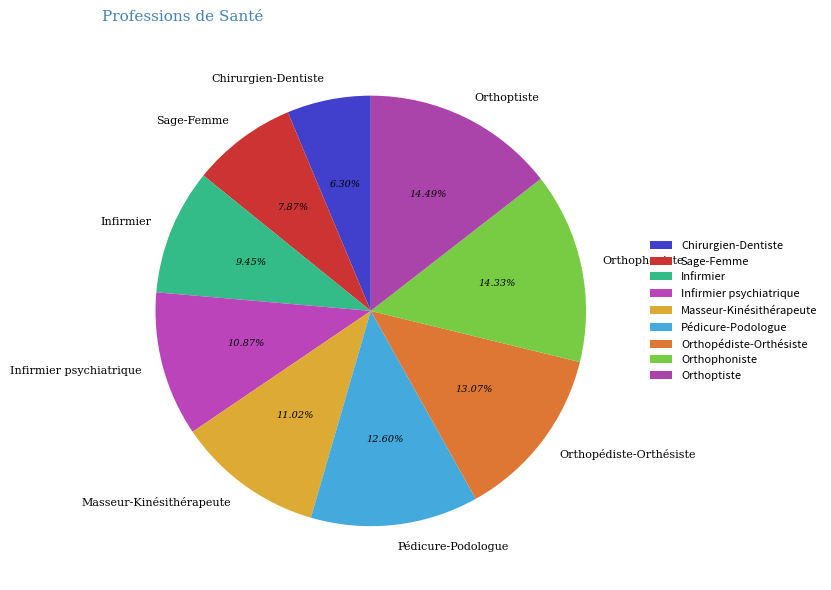

What percentage do Sage-Femme and Infirmier together represent?

17.3%